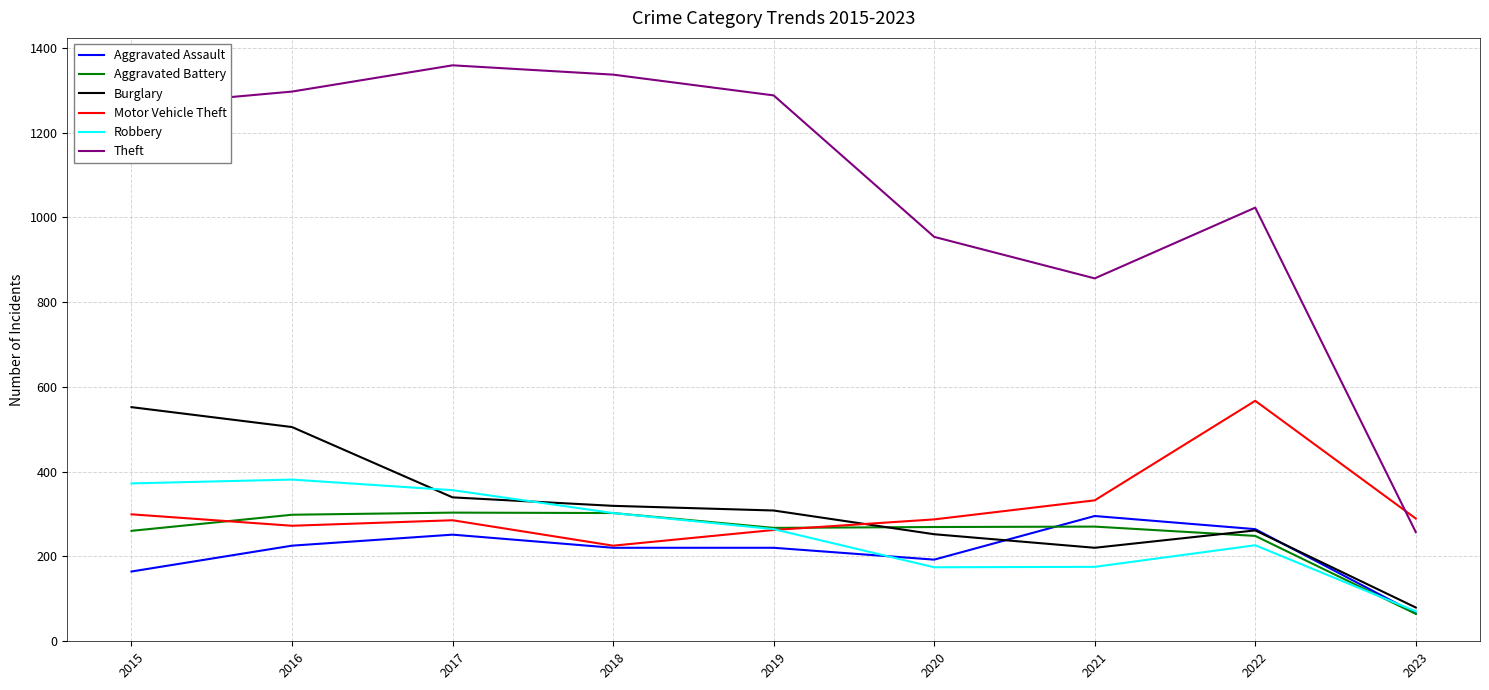

What is the spread (max minus min) of values at 2021?

681